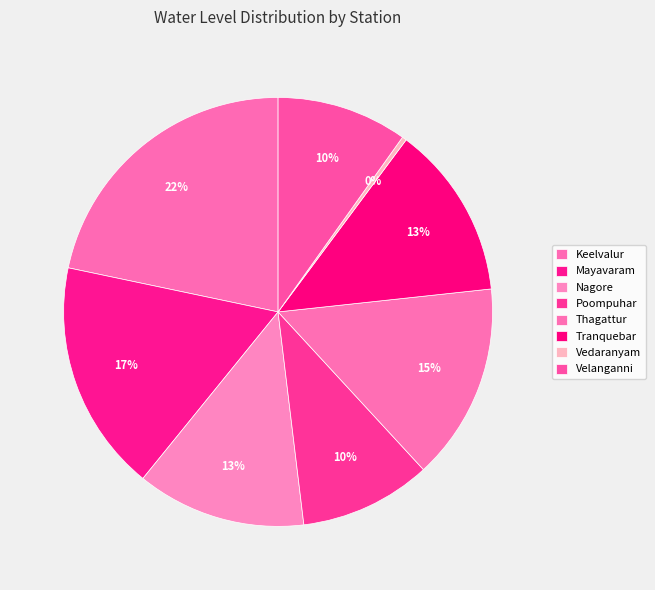

Count the number of slices in the pie.

8